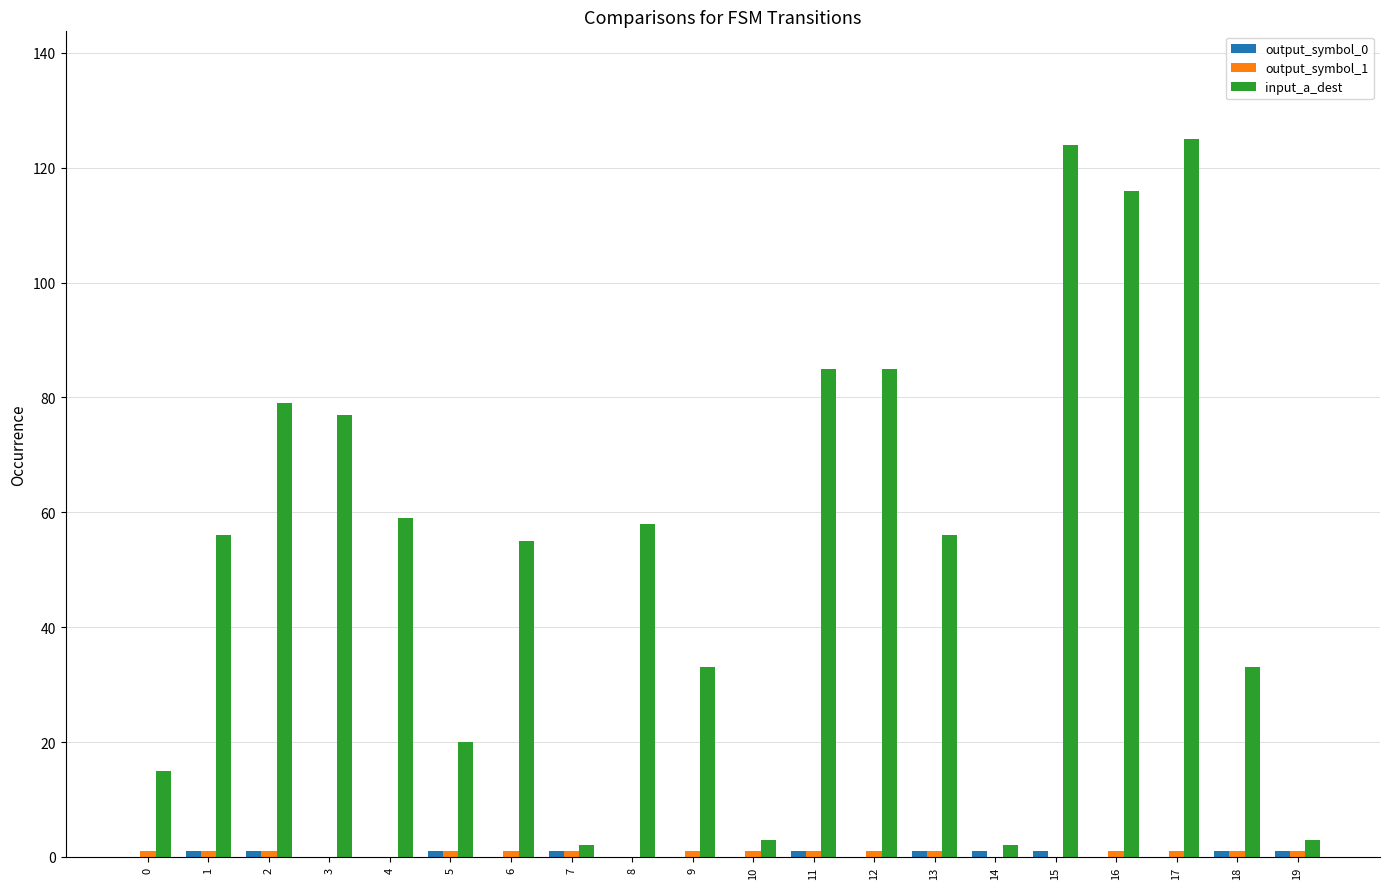

Which series has the largest total across all categories?

input_a_dest